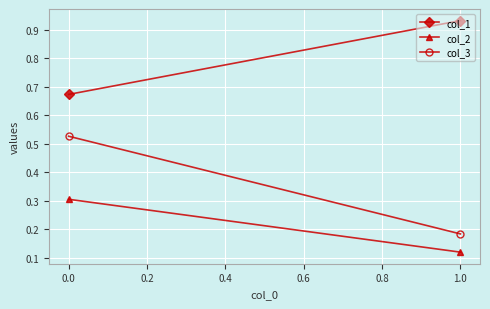

Is the value of col_3 at 1.0 greater than the value of col_1 at 1.0?

No